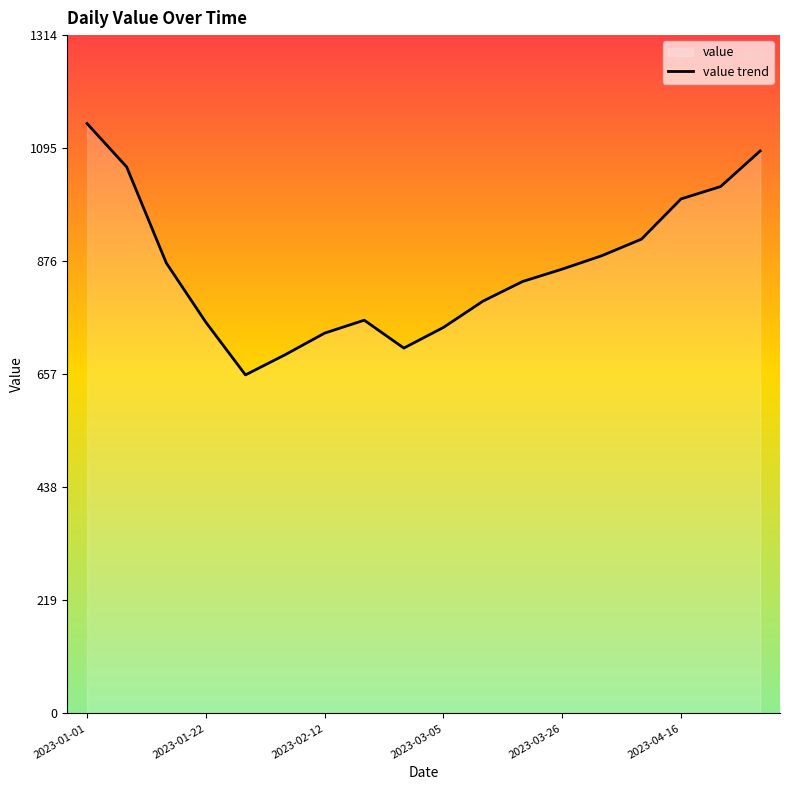

What is the maximum value shown in the chart?

1143